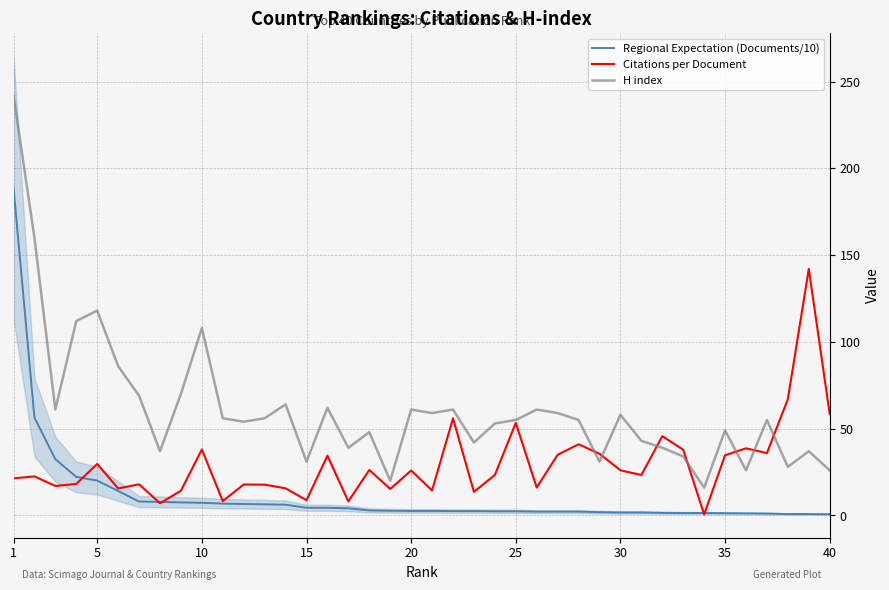

What is the difference between the maximum and second lowest values in the H index series?

222.0